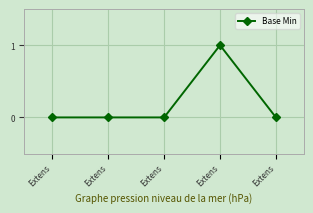

Does the chart have visible grid lines?

Yes